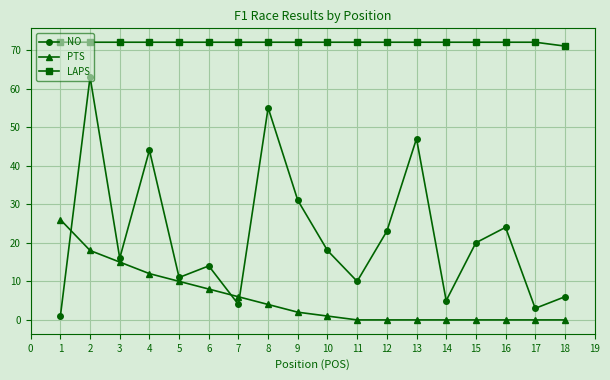

After their last crossing, which series has the higher values: PTS or NO?

NO